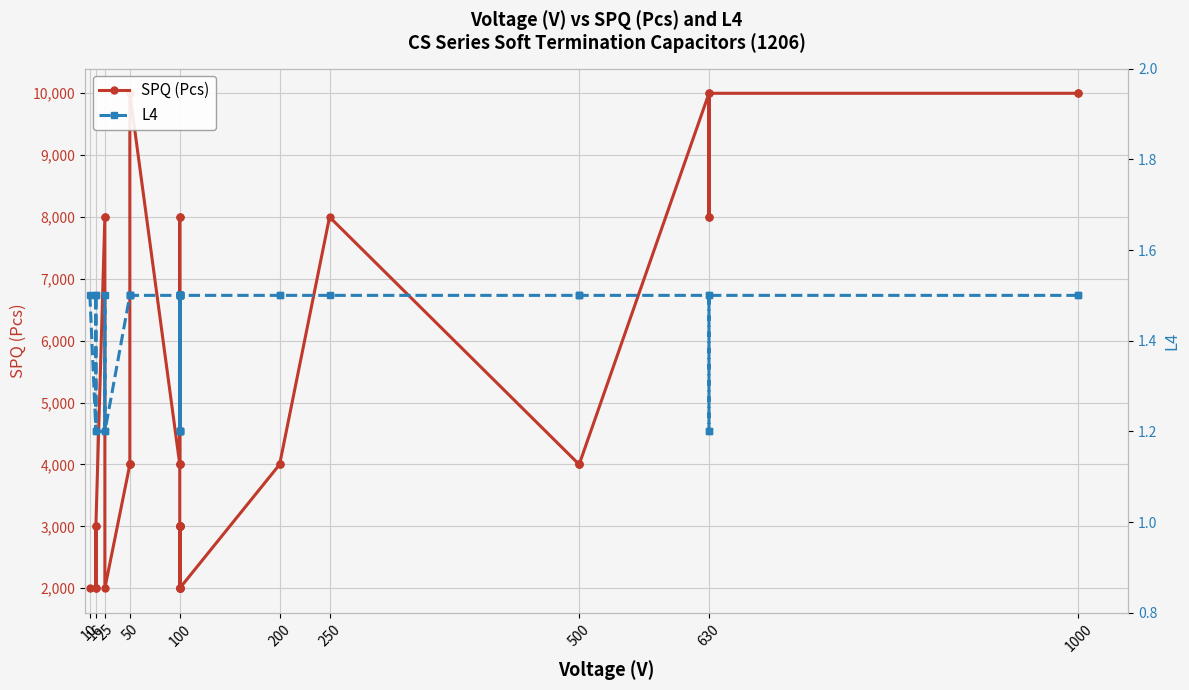

Which series has the widest spread of values?

SPQ (Pcs)